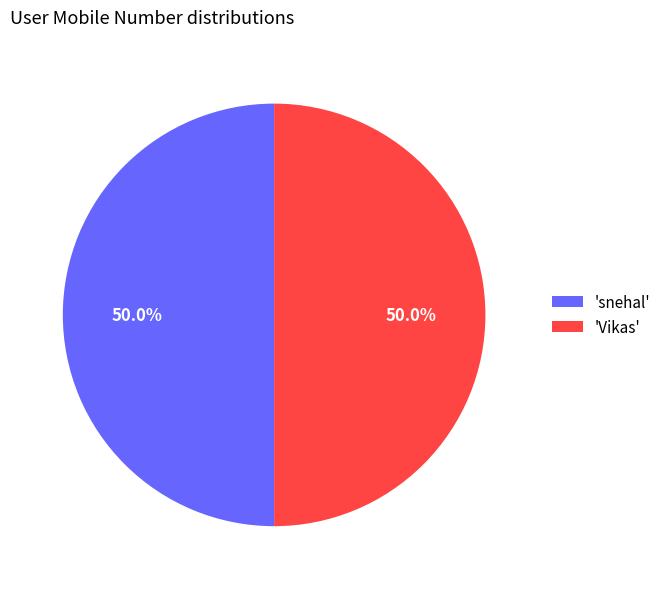

Combined, what portion of the pie is 'Vikas' and 'snehal'?

100.0%